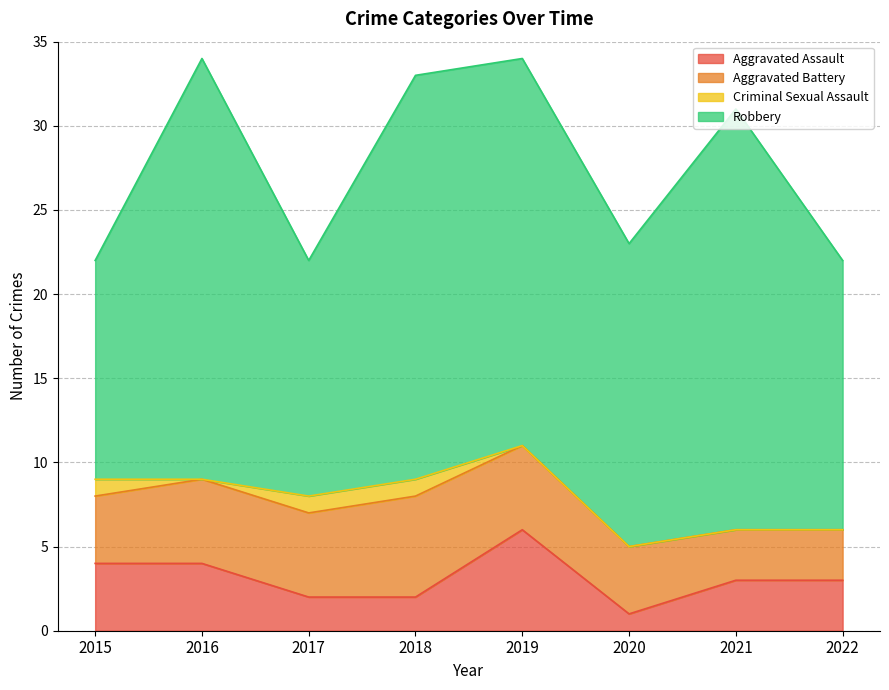

Reading left to right, list all the values displayed in this chart.

Aggravated Assault: 2015=4	2016=4	2017=2	2018=2	2019=6	2020=1	2021=3	2022=3
Aggravated Battery: 2015=4	2016=5	2017=5	2018=6	2019=5	2020=4	2021=3	2022=3
Criminal Sexual Assault: 2015=1	2016=0	2017=1	2018=1	2019=0	2020=0	2021=0	2022=0
Robbery: 2015=13	2016=25	2017=14	2018=24	2019=23	2020=18	2021=25	2022=16